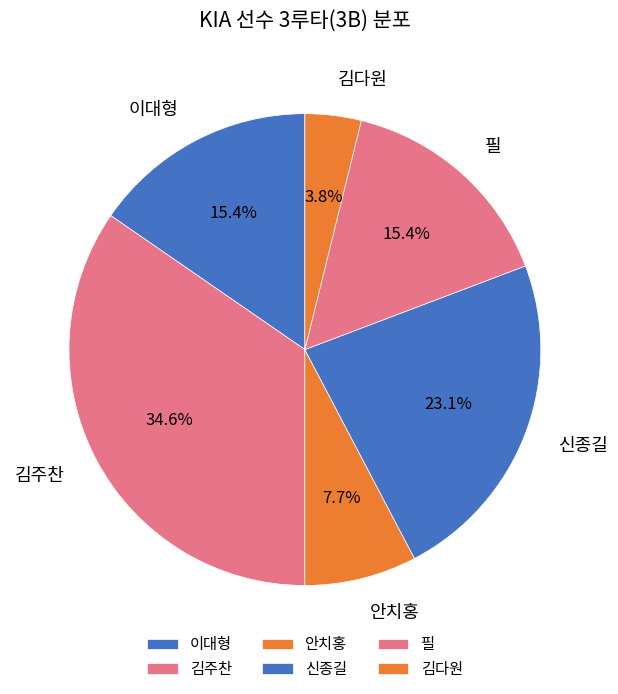

To the nearest percent, what is the difference between the largest and smallest slice percentages?

31%